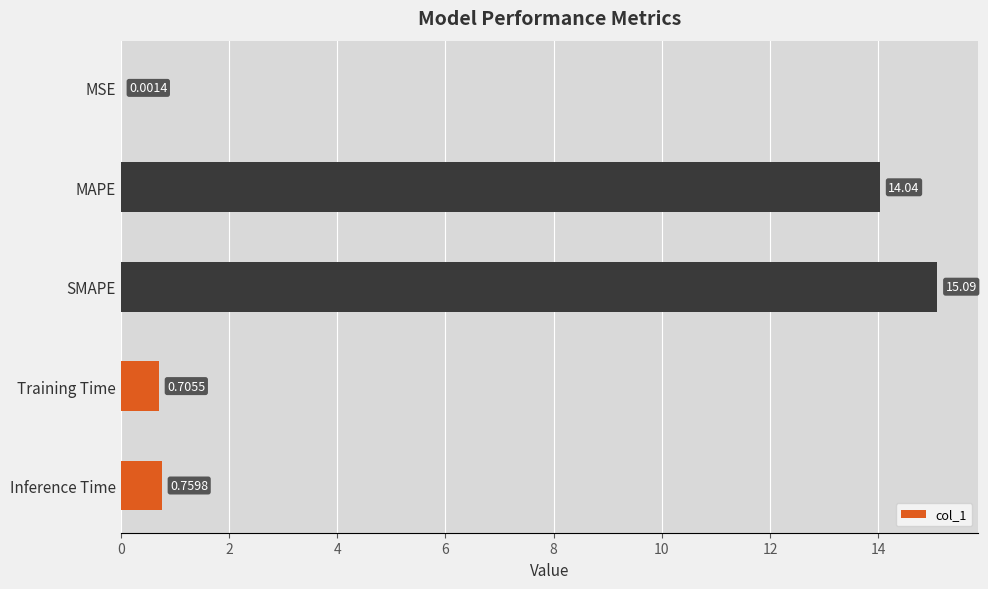

Are the bars grouped side by side (vs. stacked)?

No